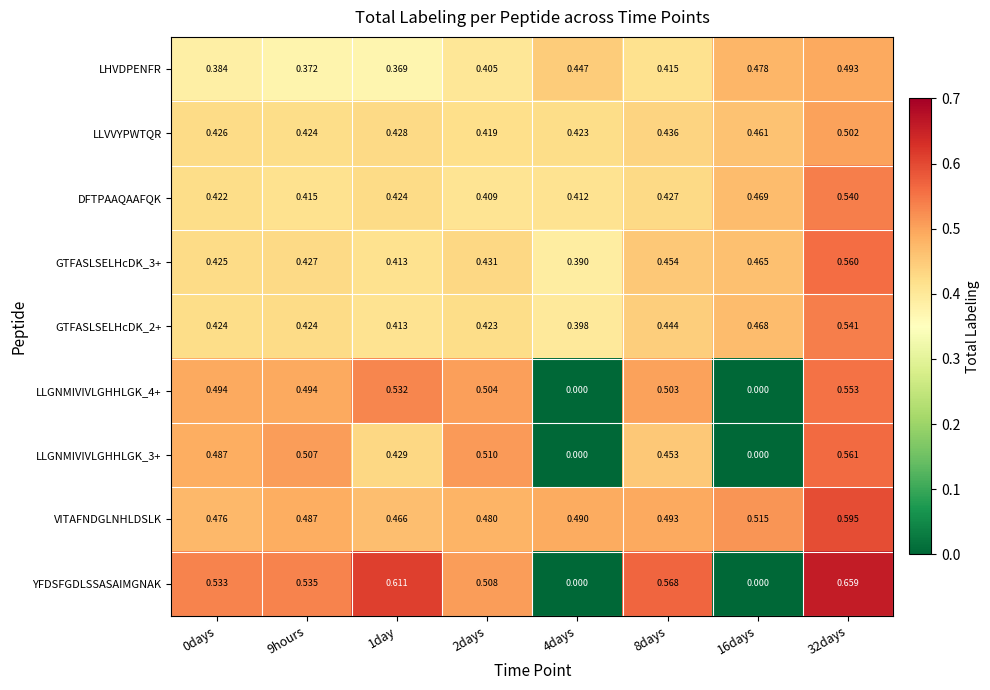

Which series has the widest spread of values?

YFDSFGDLSSASAIMGNAK